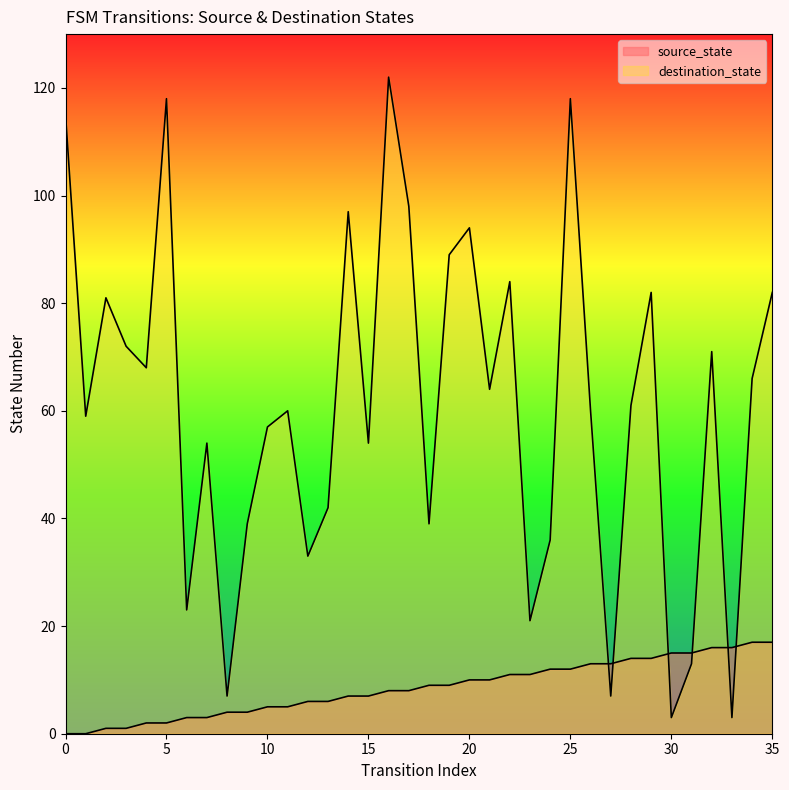

What is the difference between the maximum and second lowest values in the destination_state series?

119